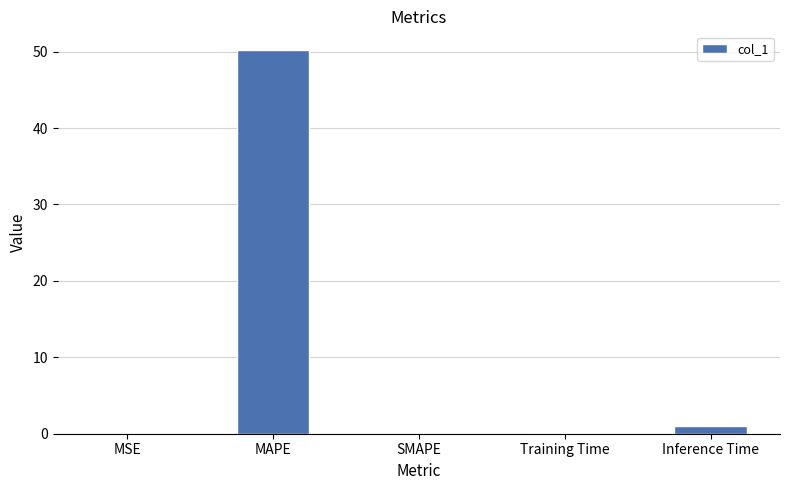

What is the maximum value shown in the chart?

50.1